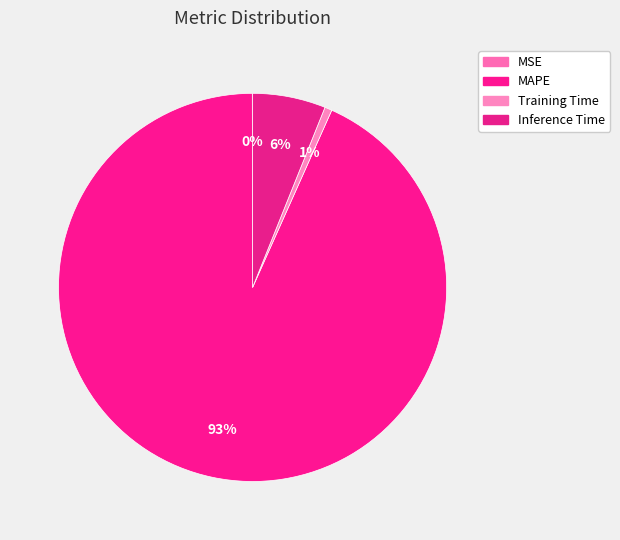

Which slice is the largest?

MAPE